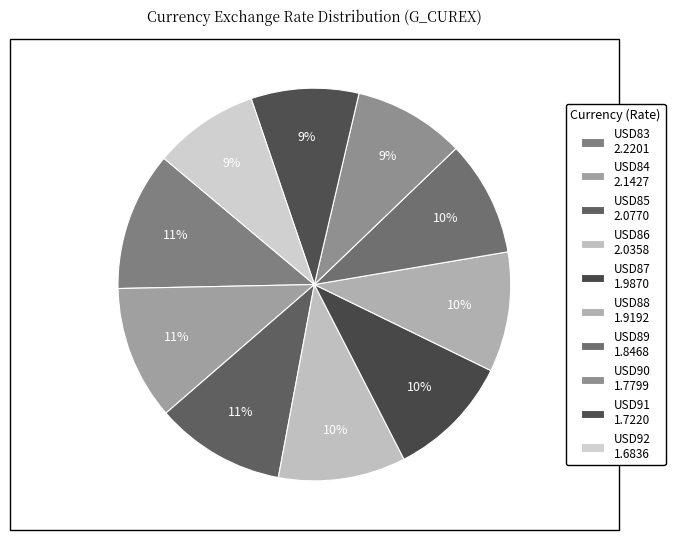

How many slices are in this pie chart?

10